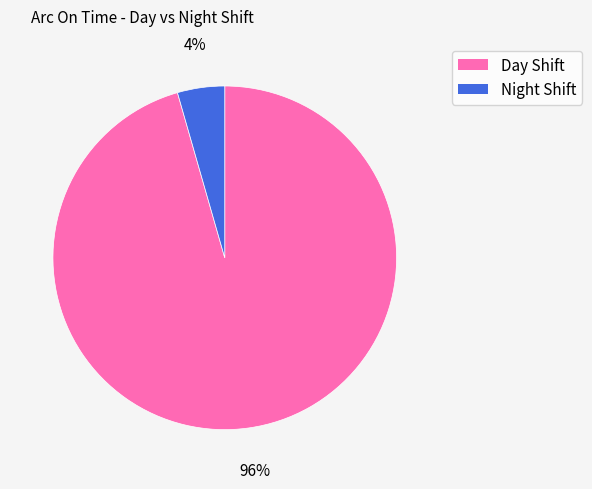

Does any single category account for the majority?

Yes